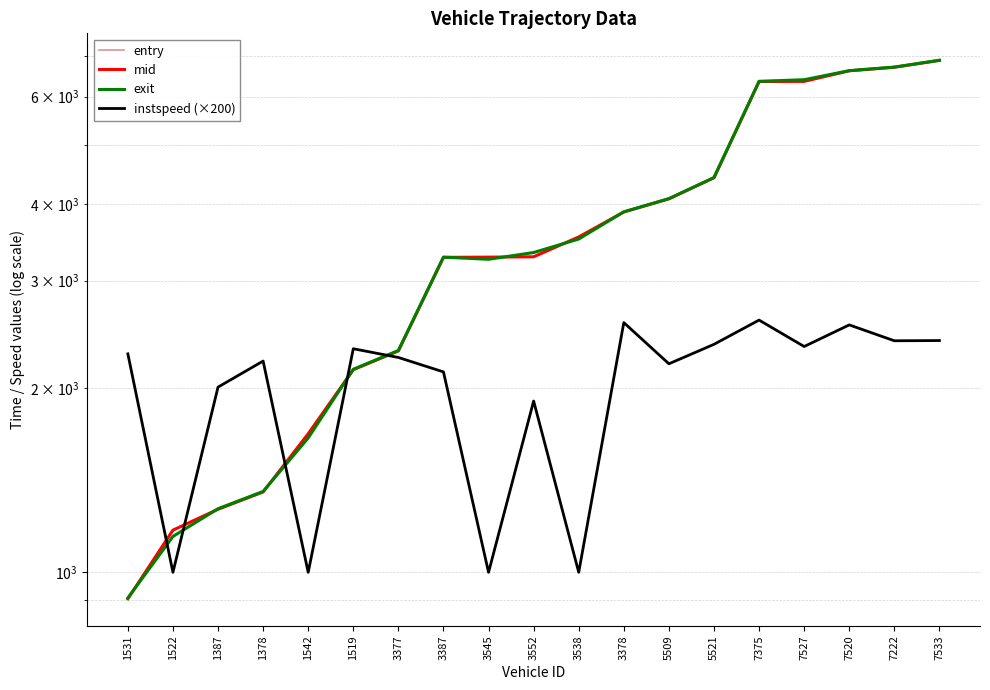

What is the total value across all series at 3387?

11956.1